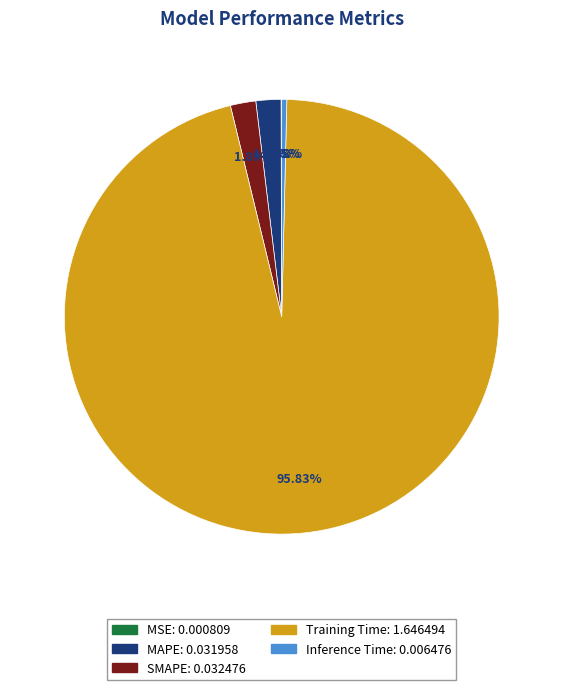

What is the largest slice in the pie chart?

Training Time